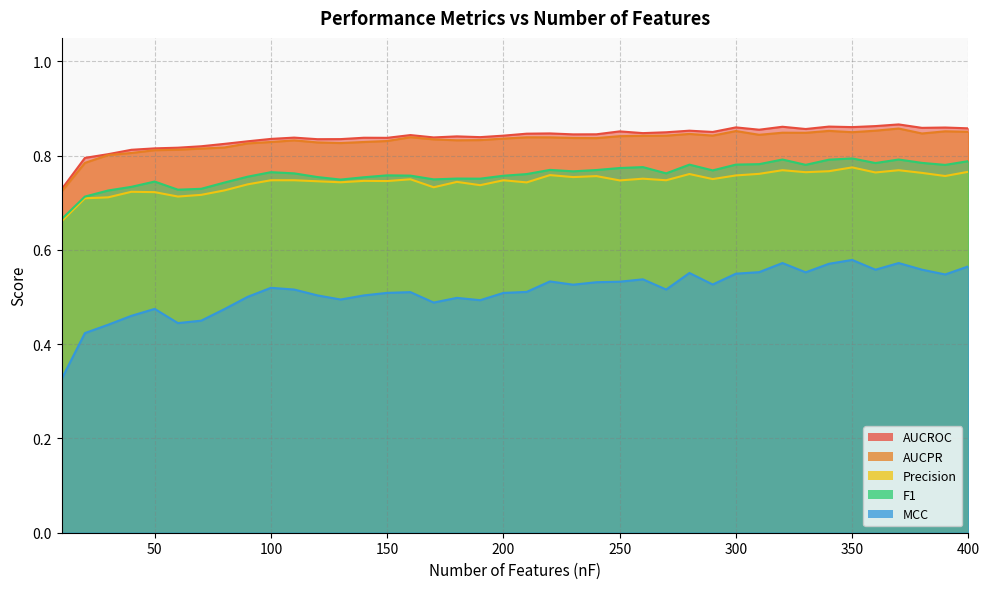

What is the total value across all series at 110?

3.7